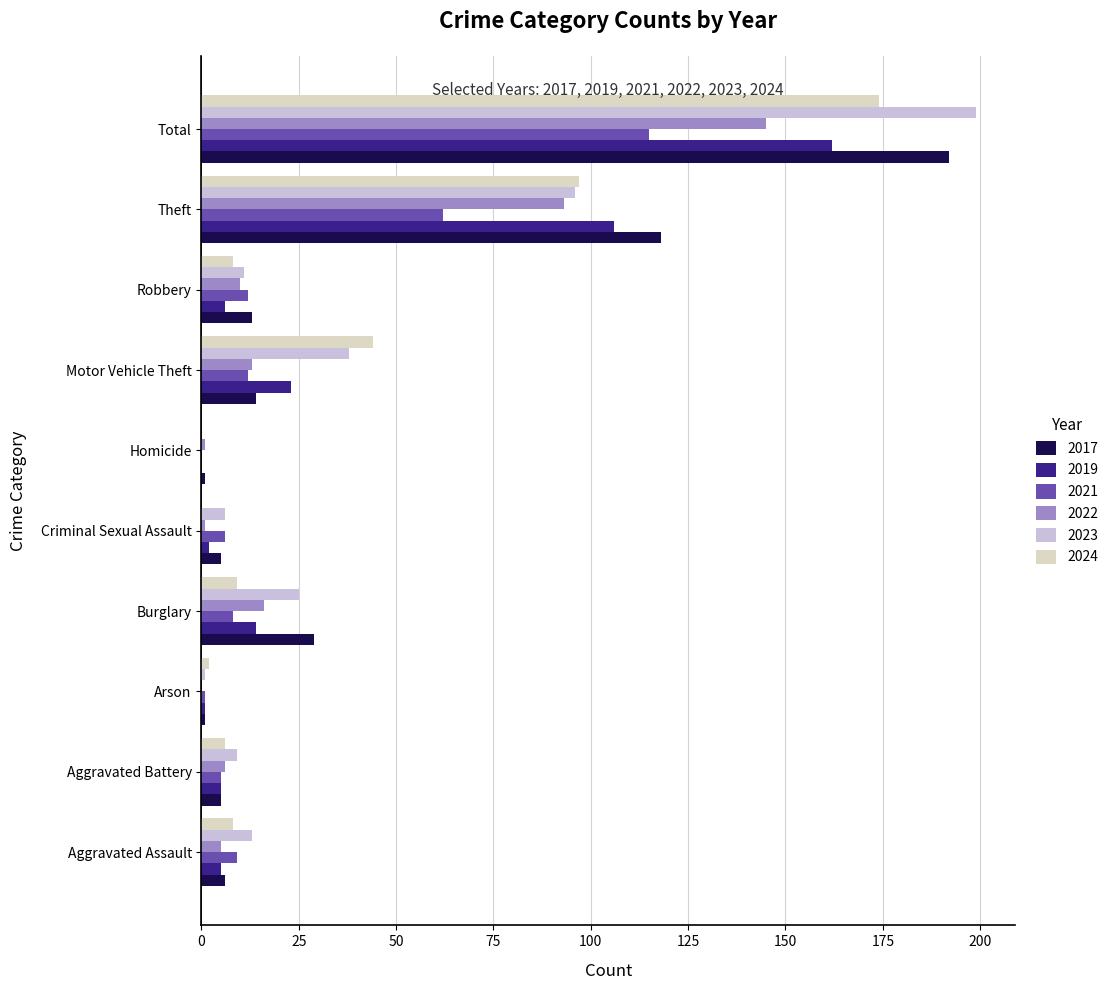

What is the sum of the 2024 values at Total and Theft?

271